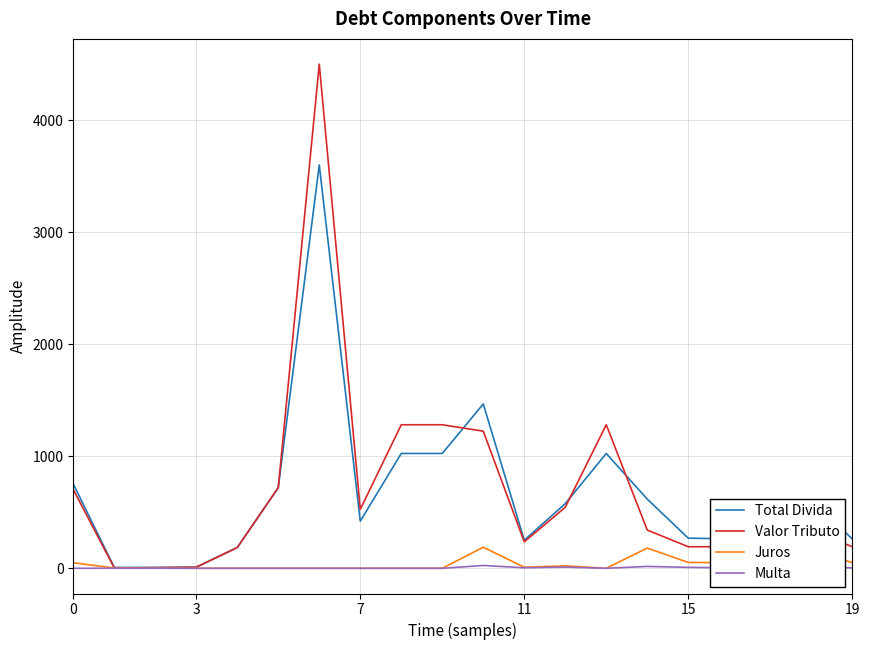

What is the greatest value displayed?

4500.5